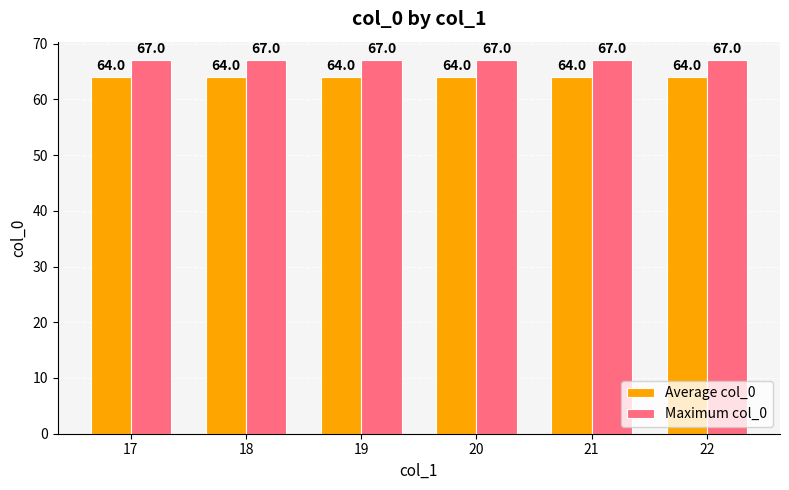

Rank the series by their average value, from lowest to highest.

Average col_0, Maximum col_0